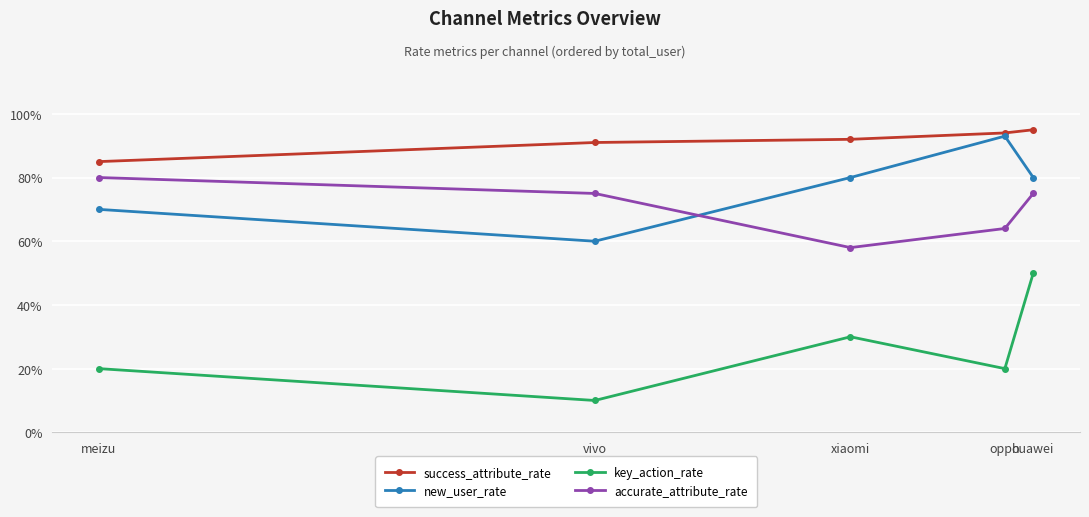

Reading left to right, list all the values displayed in this chart.

success_attribute_rate: 0.8	0.9	0.9	0.9	0.9
new_user_rate: 0.7	0.6	0.8	0.9	0.8
key_action_rate: 0.2	0.1	0.3	0.2	0.5
accurate_attribute_rate: 0.8	0.8	0.6	0.6	0.8